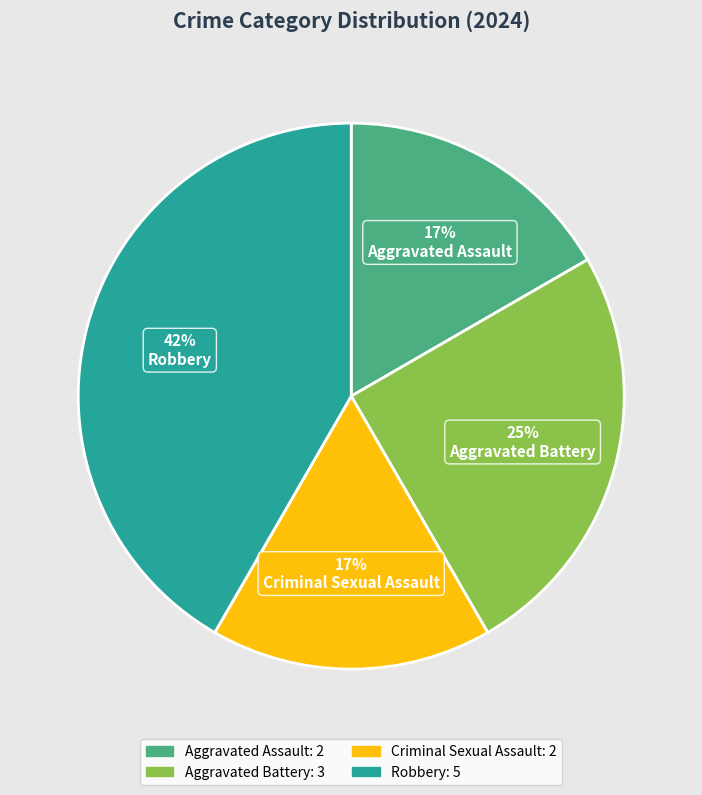

Which has a higher value, Criminal Sexual Assault or Robbery?

Robbery